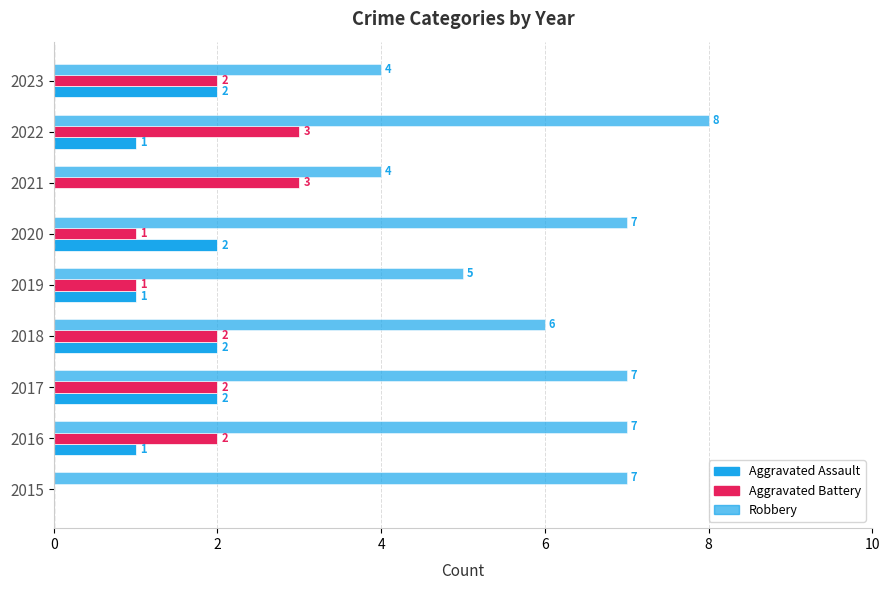

How many positive values does the Aggravated Battery series have?

8